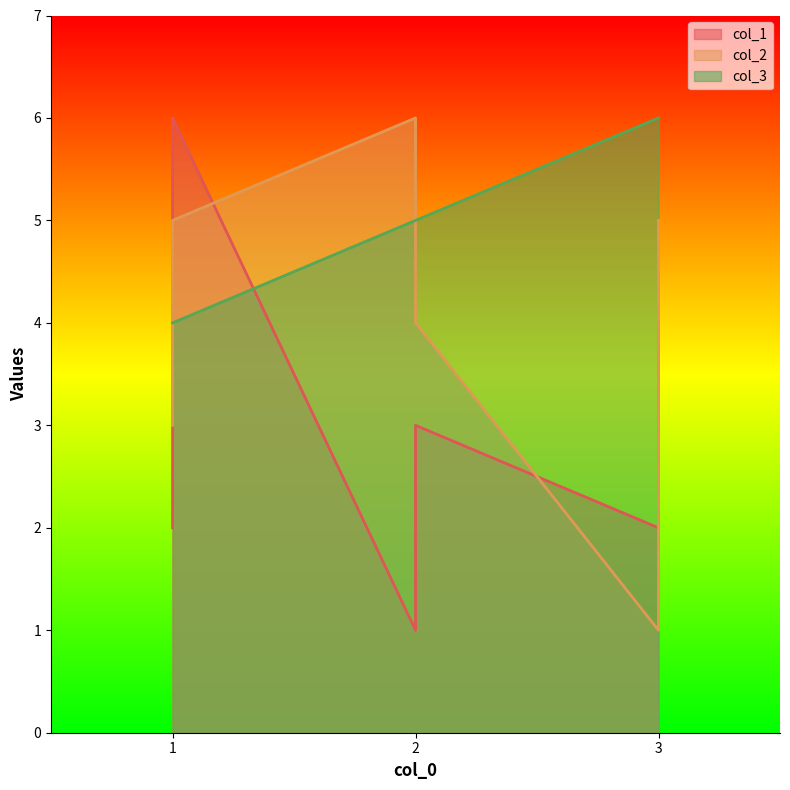

What is the minimum value shown in the chart?

1